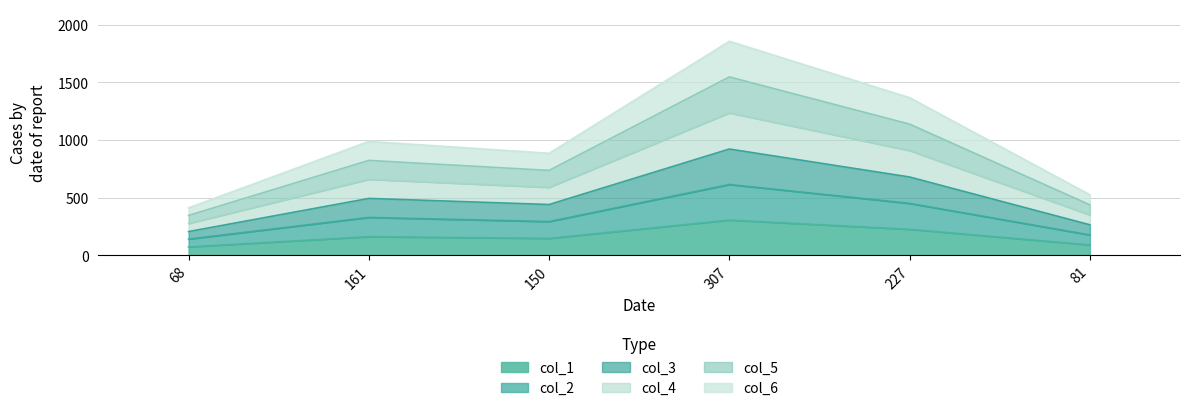

True or false: col_1 has a value of 204 at 150.

False